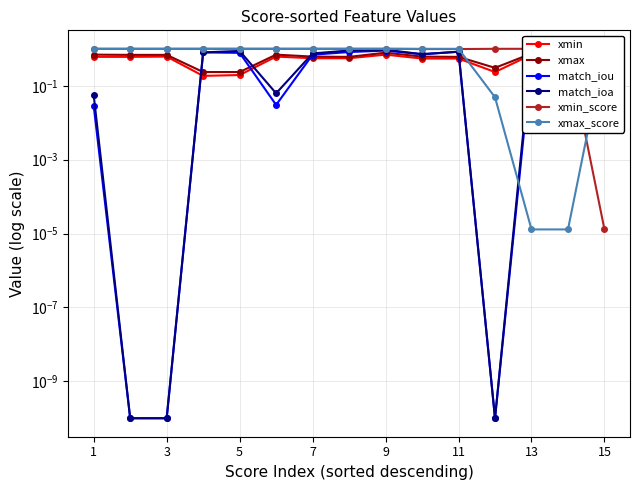

What is the average value of the xmin_score series?

0.9